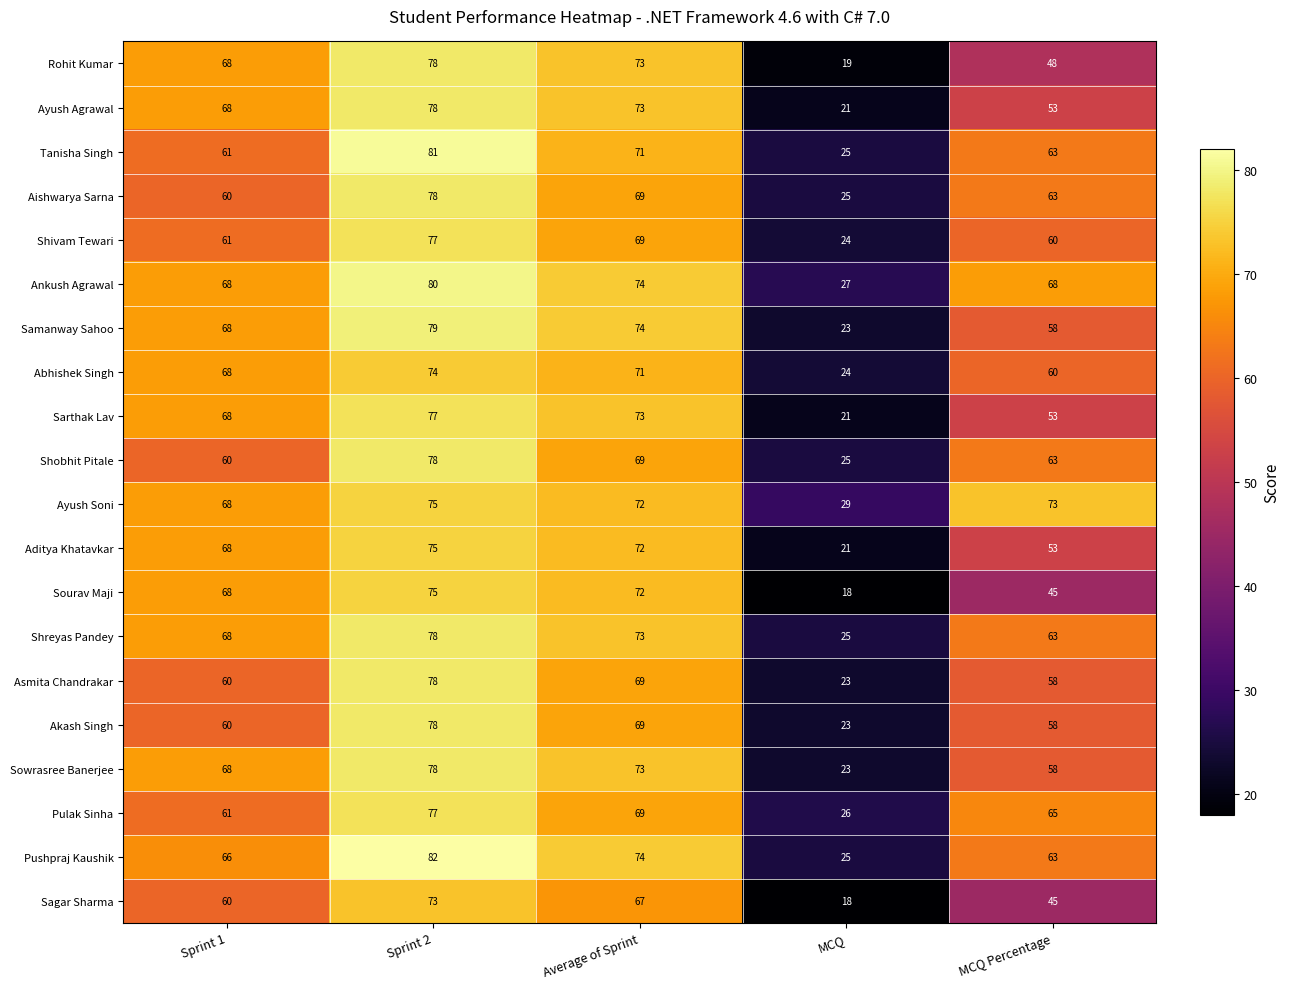

The value of Shreyas Pandey at MCQ Percentage is 44. True or false?

False